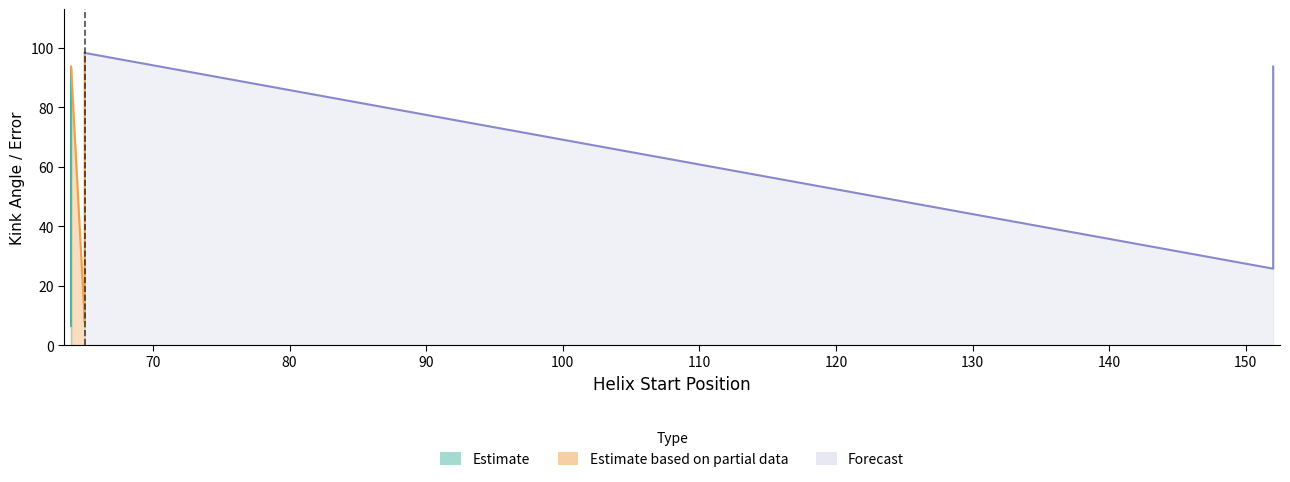

Which label corresponds to the smallest value in the chart?

64